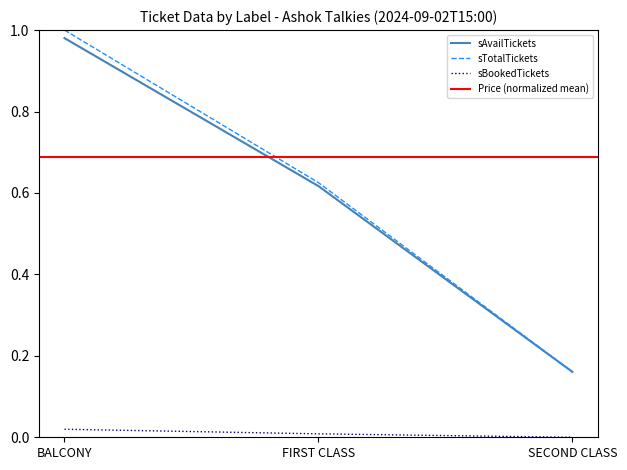

Is the value of sAvailTickets at FIRST CLASS greater than the value of sBookedTickets at SECOND CLASS?

Yes